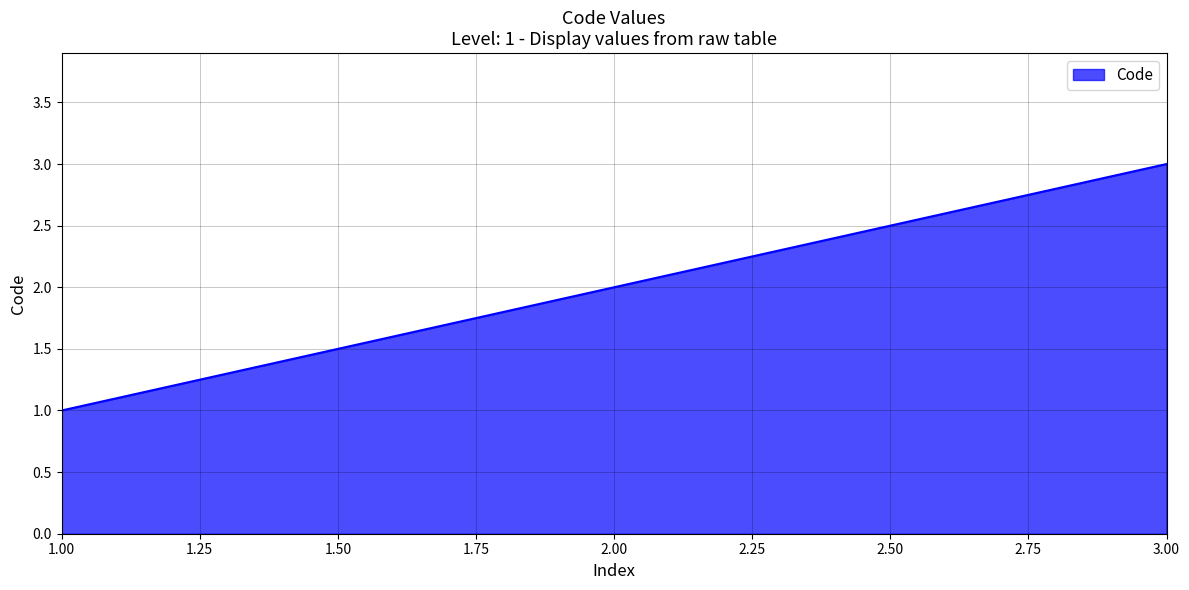

List the labels in order of value, smallest first.

1.00, 2.00, 3.00